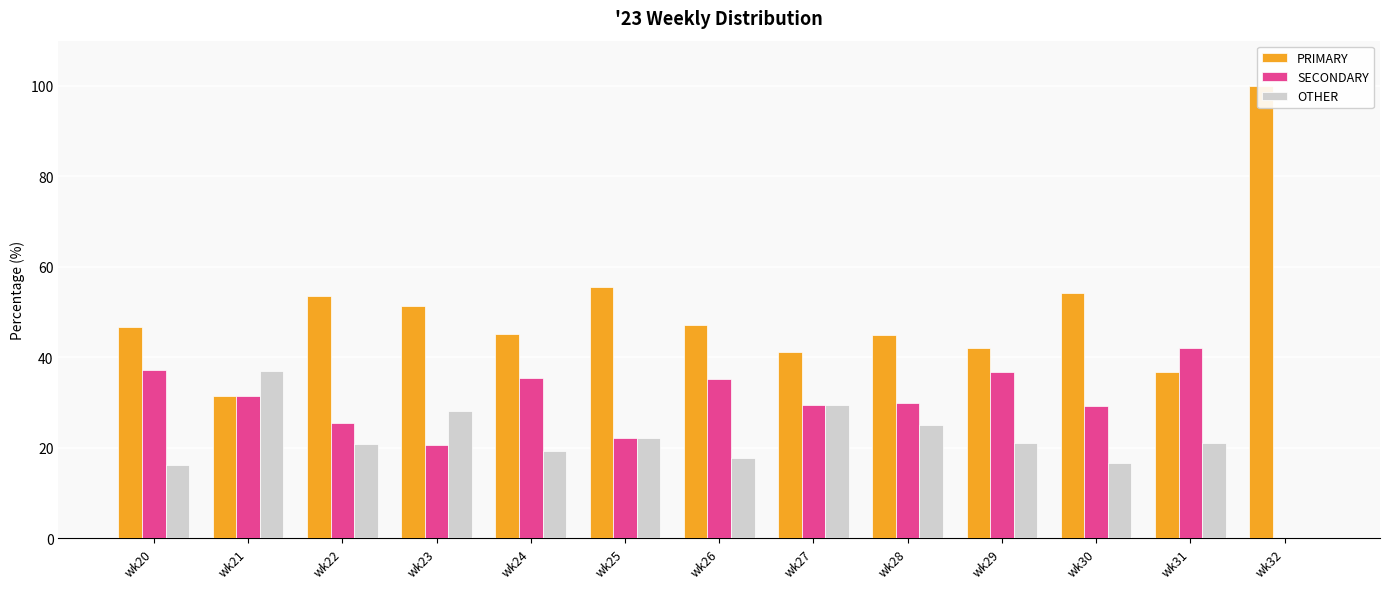

At which category is the sum across all series the highest?

wk24